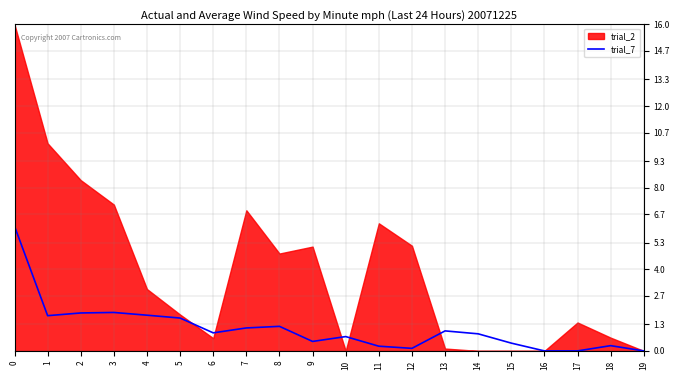

Is it true that the value at 5 is 0.7?

False